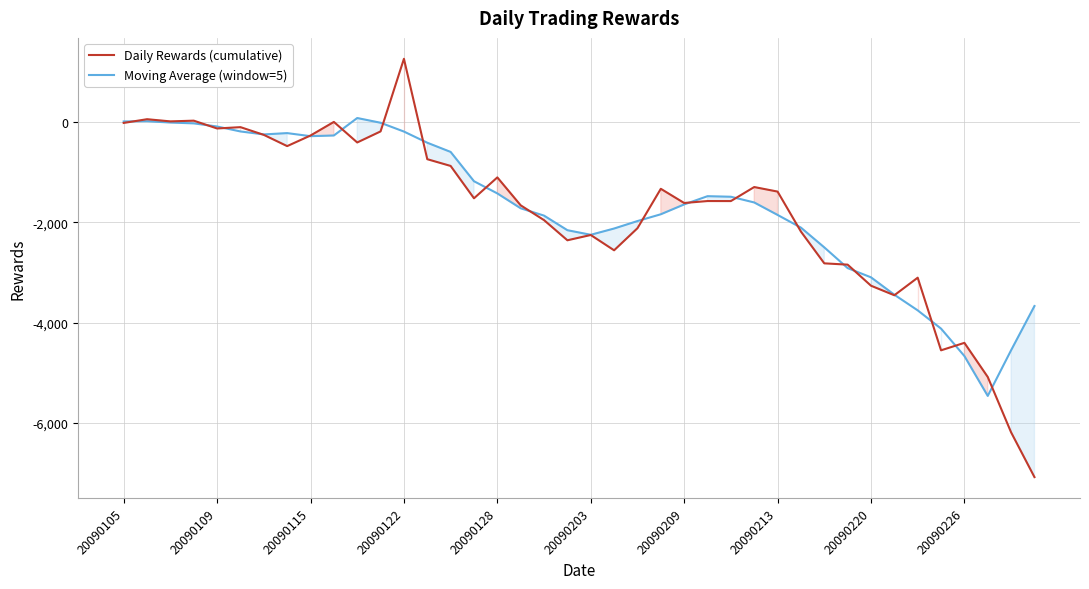

Which series ends up on top after the final intersection of Daily Rewards (cumulative) and Moving Average (window=5)?

Moving Average (window=5)